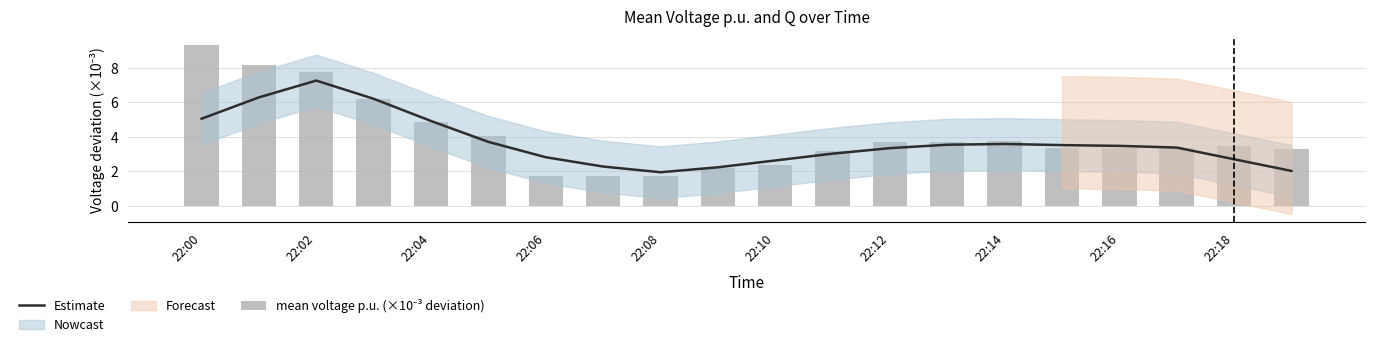

Which series has the largest total across all categories?

mean voltage p.u. (×10⁻³ deviation)